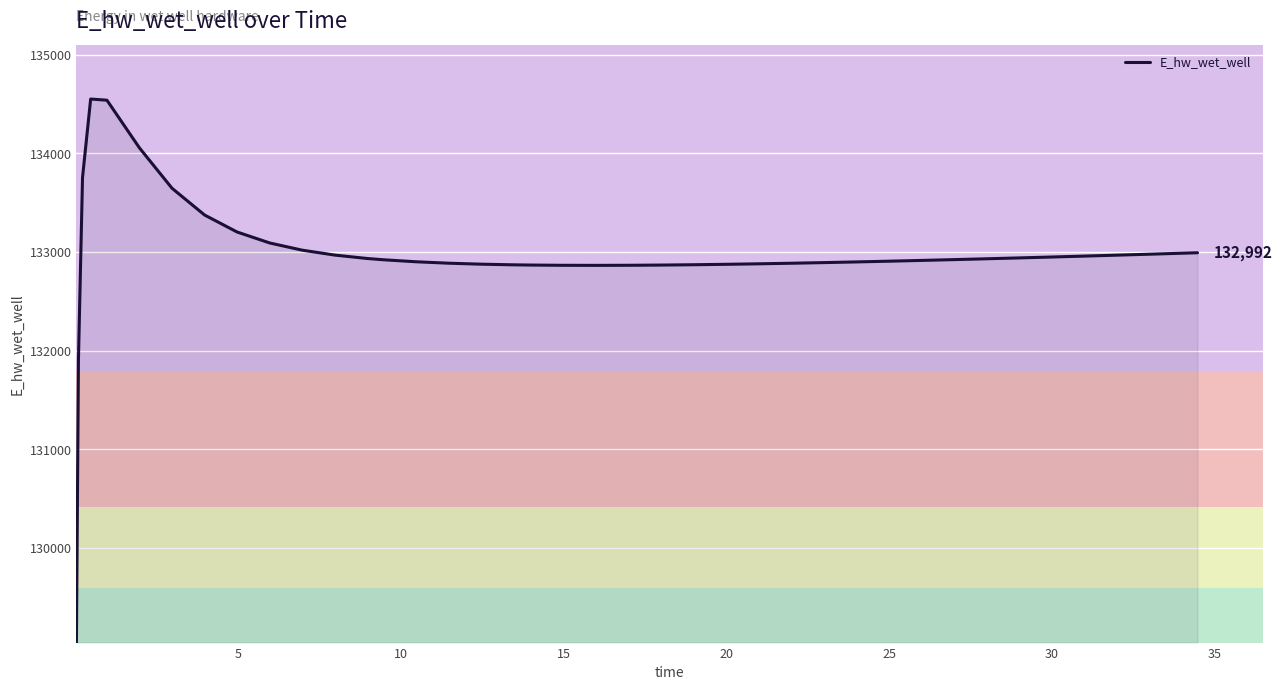

How many categories are shown in the chart?

40